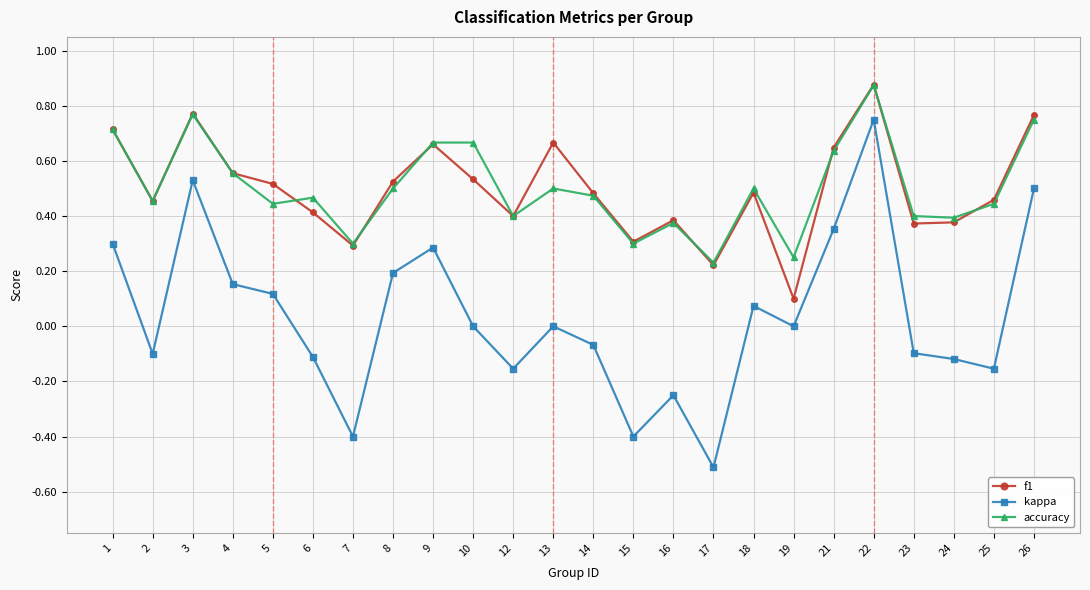

Does the chart have visible grid lines?

Yes